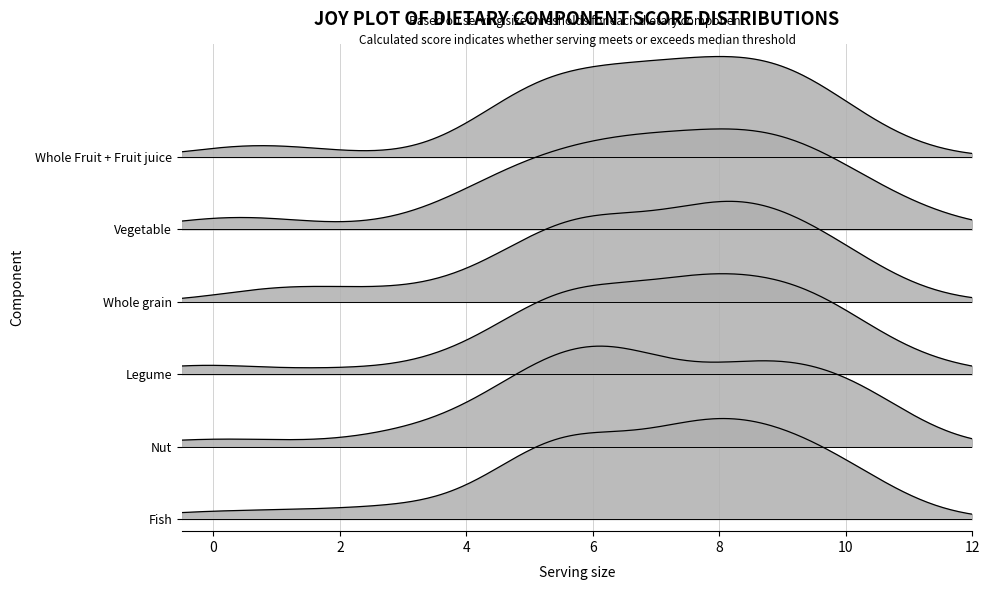

True or false: Whole grain has a value of 3 at 2.

False